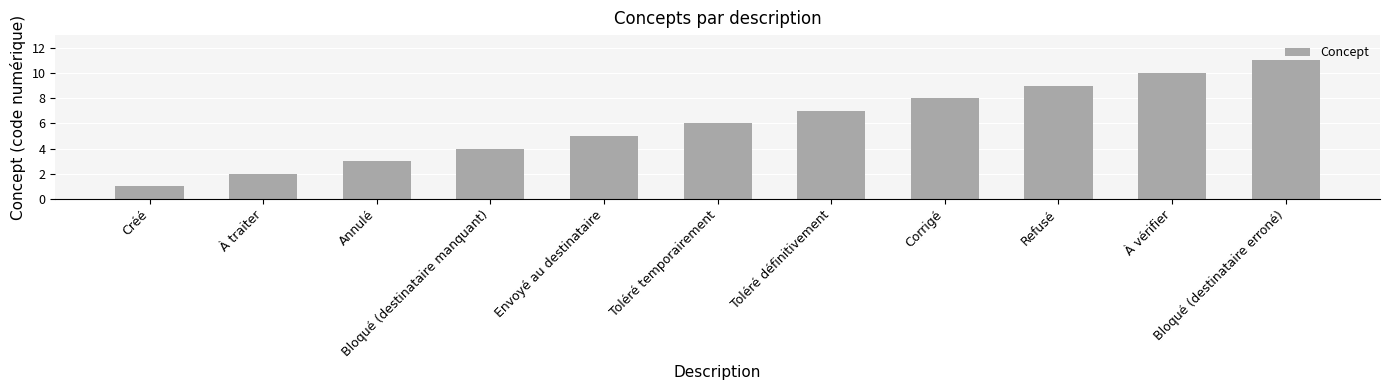

Is it true that the value at Annulé is 1?

False